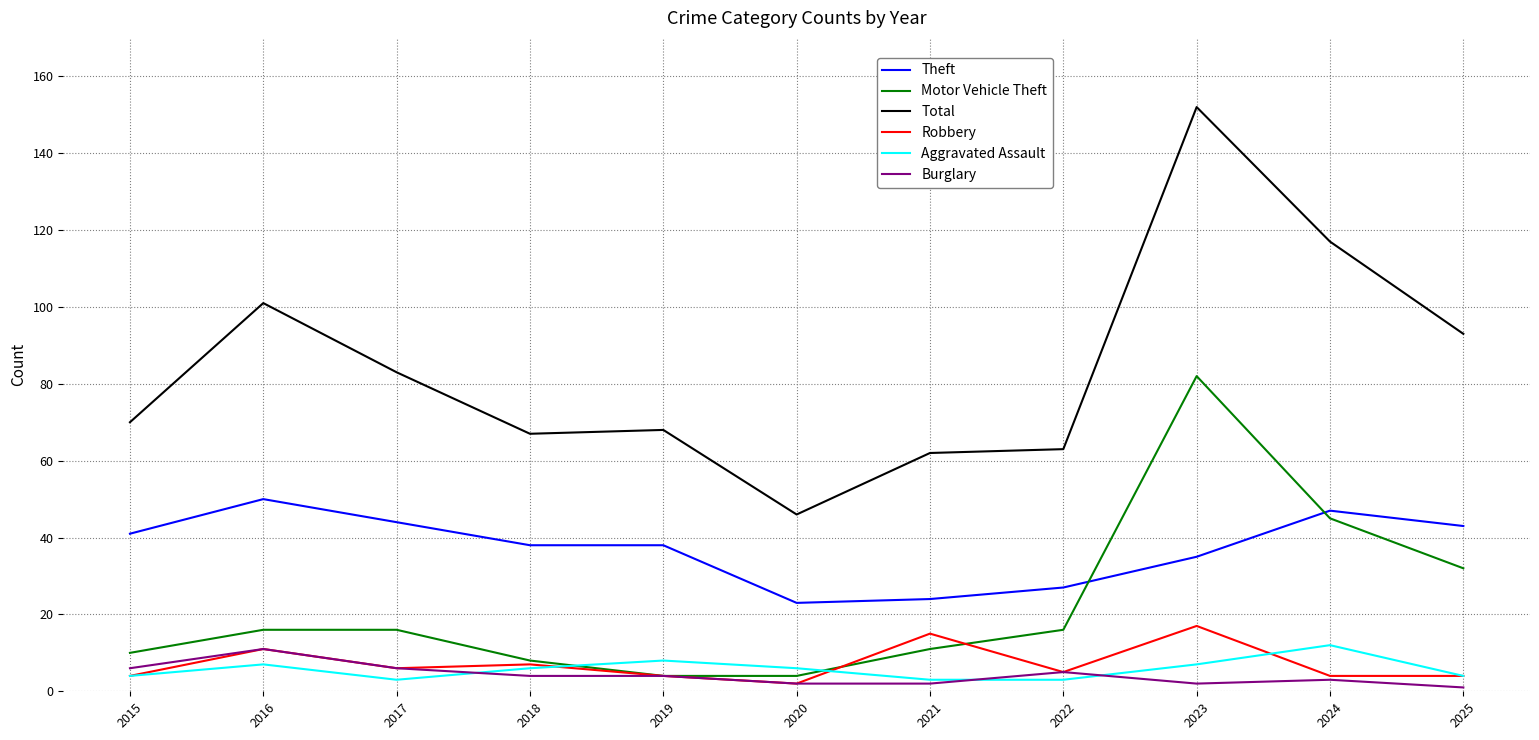

True or false: Total and Robbery intersect in this chart.

False